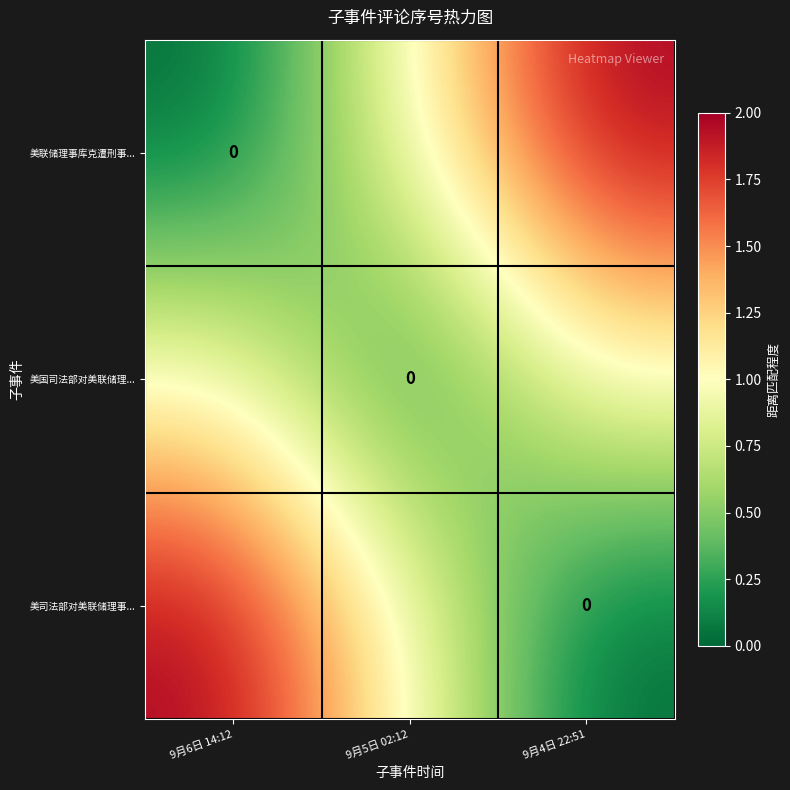

Between 9月6日 14:12 and 9月4日 22:51, which series saw the biggest shift?

美联储理事库克遭刑事...